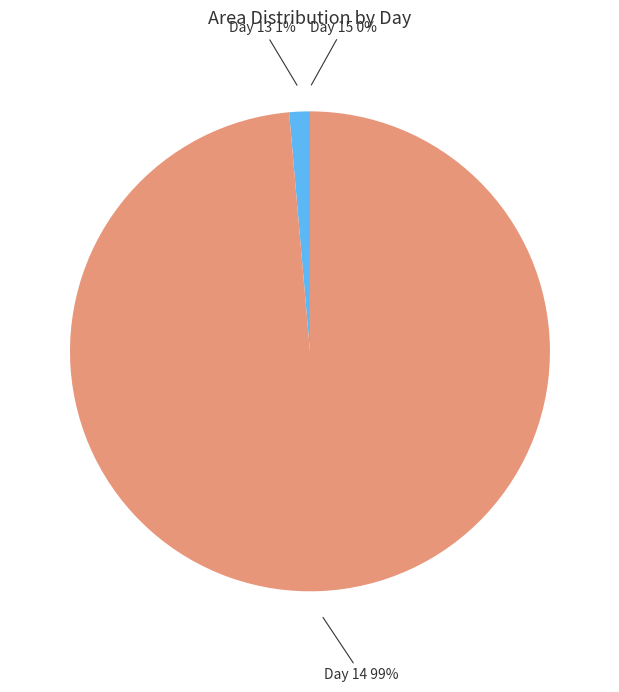

To the nearest percent, what is the average slice percentage?

33%